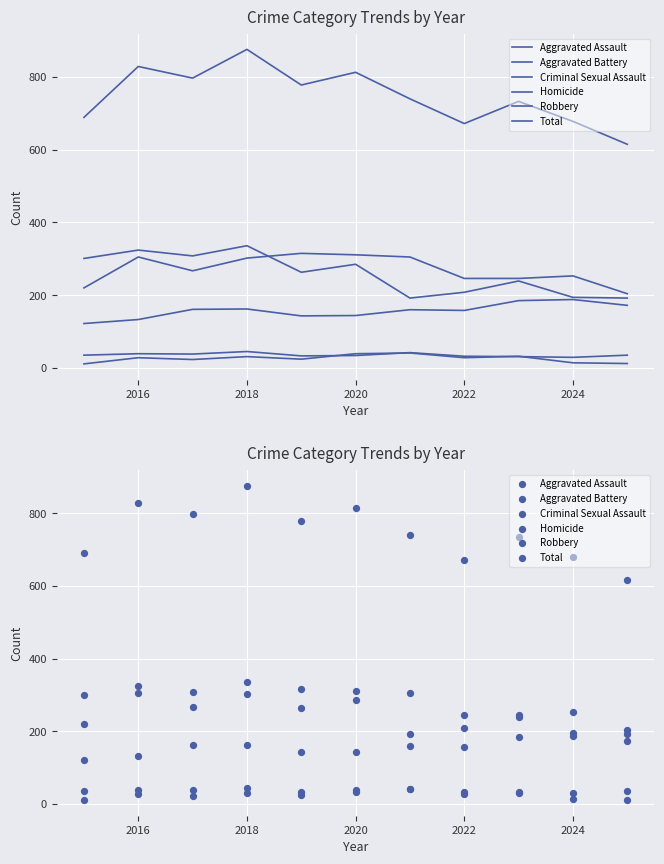

Which series has the largest Y range (max minus min)?

Total